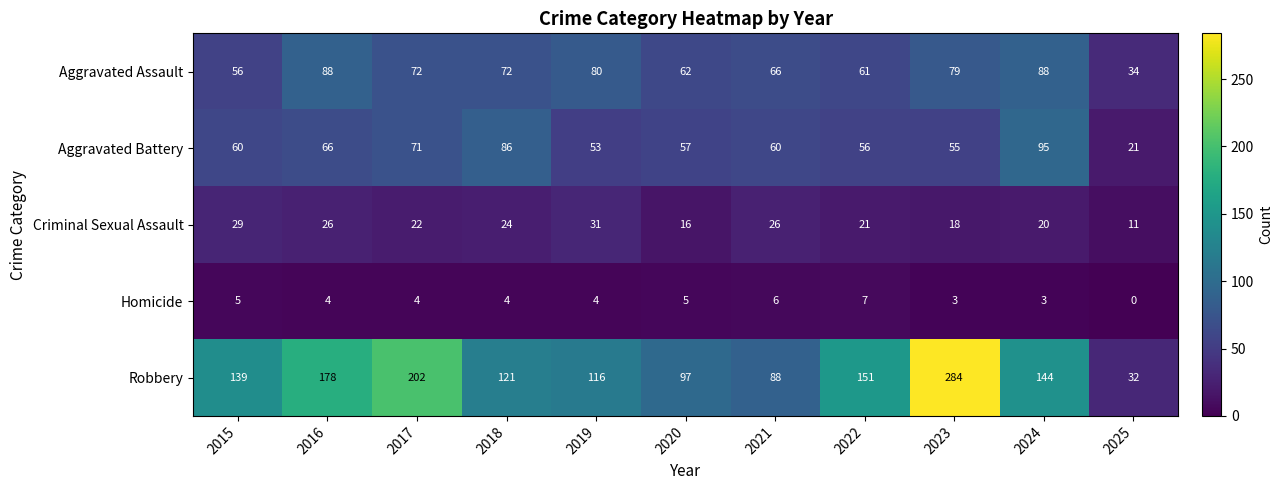

Which series has the largest total across all categories?

Robbery